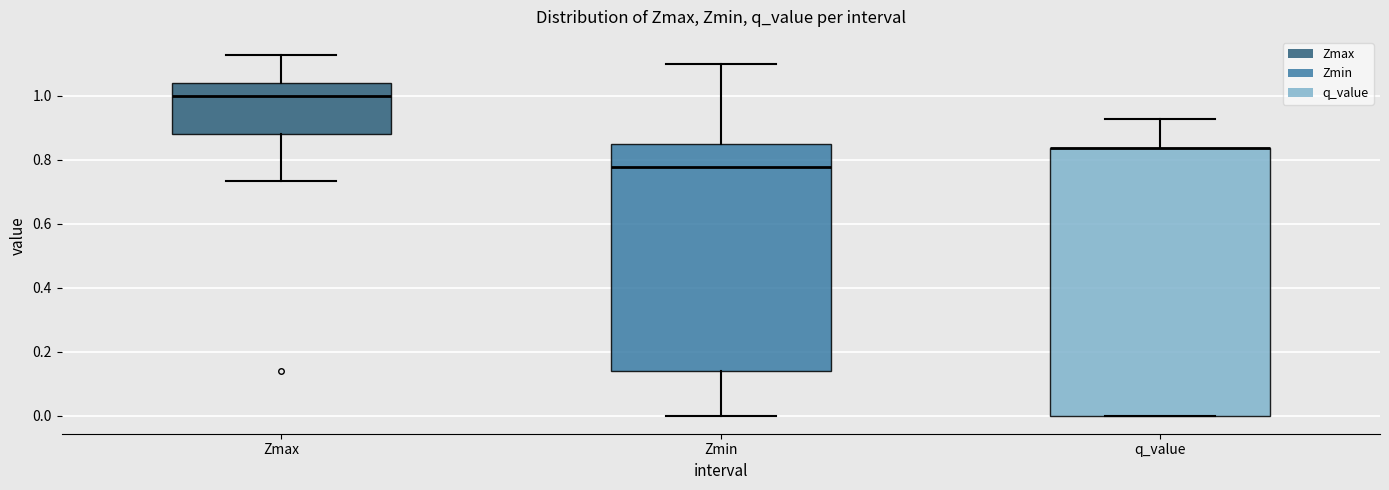

Where is the lower edge of the box for q_value on the y-axis? The values are not printed on the chart, so give them approximately, as read against the axis.

0.00